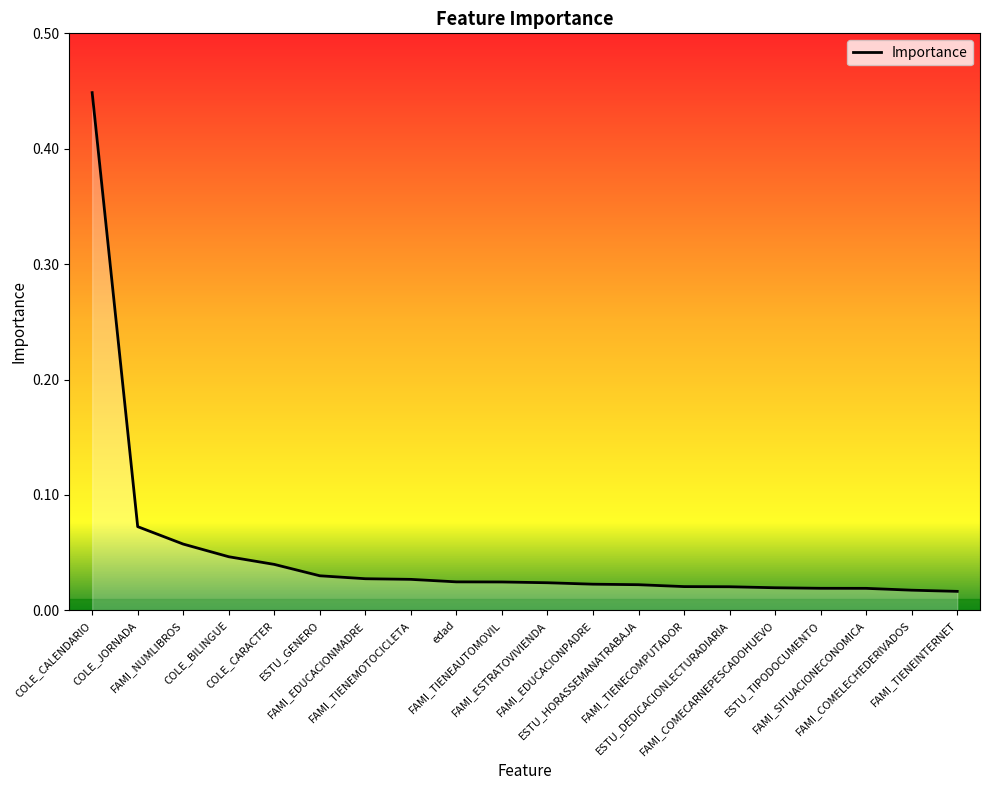

Which category has the highest value across all series?

COLE_CALENDARIO